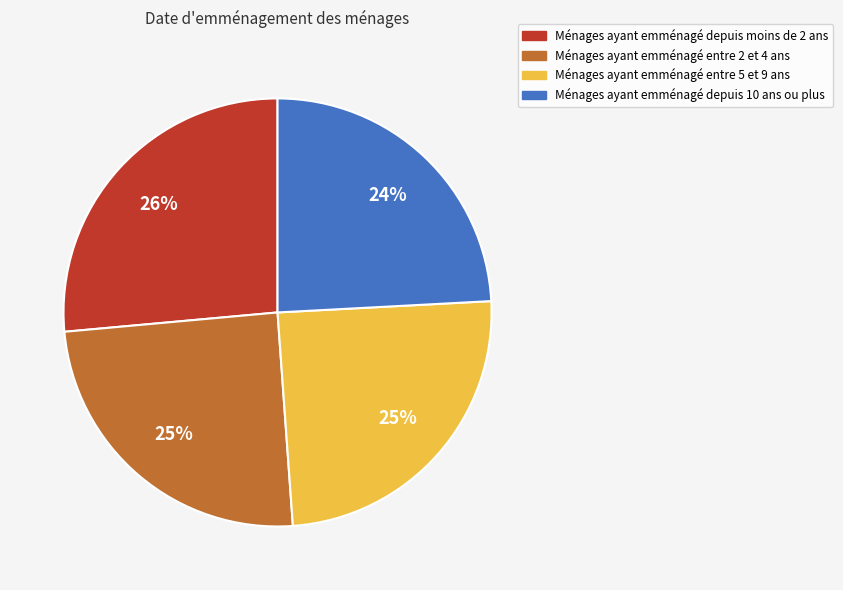

How many segments does this pie chart have?

4